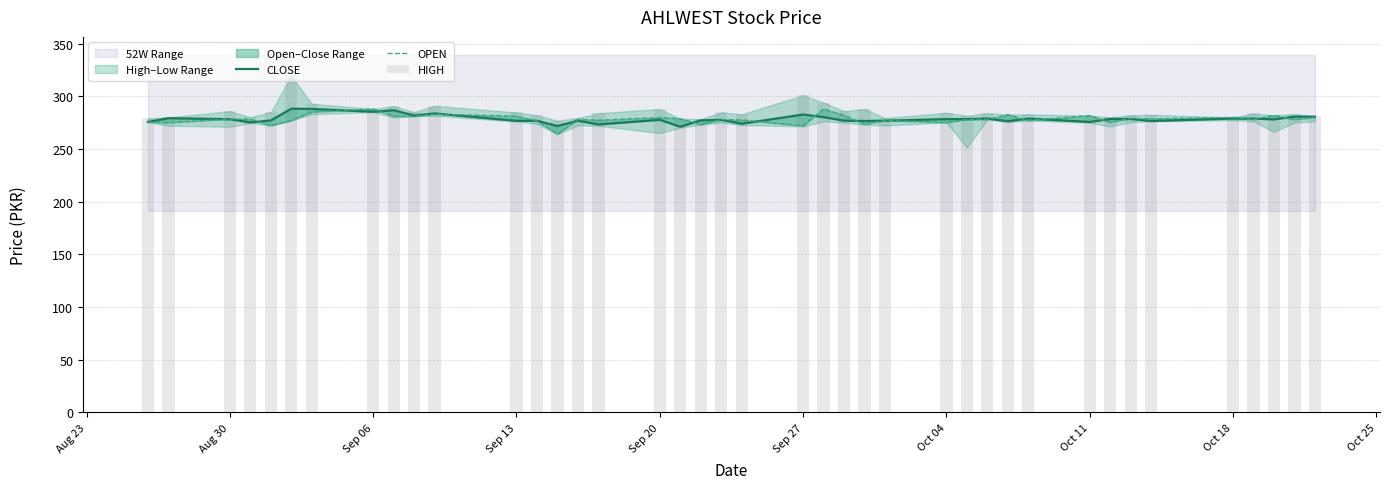

What is the difference between the maximum and second lowest values in the OPEN series?

16.0